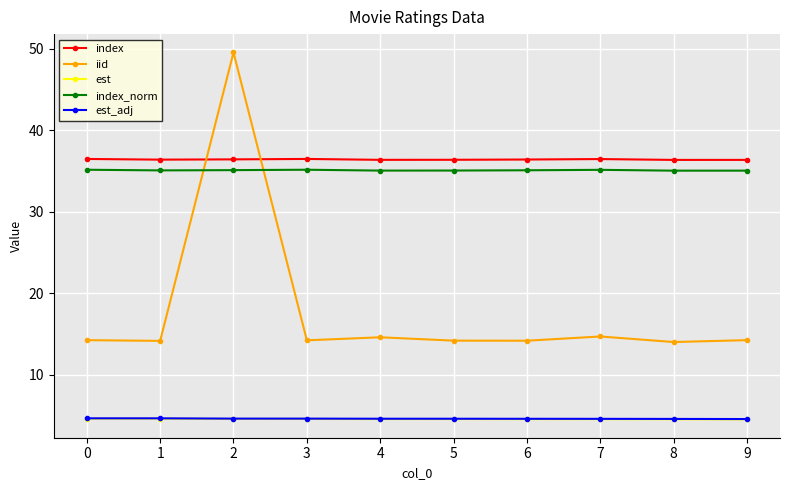

What is the value of the index_norm point at the 6th from the left?

35.0